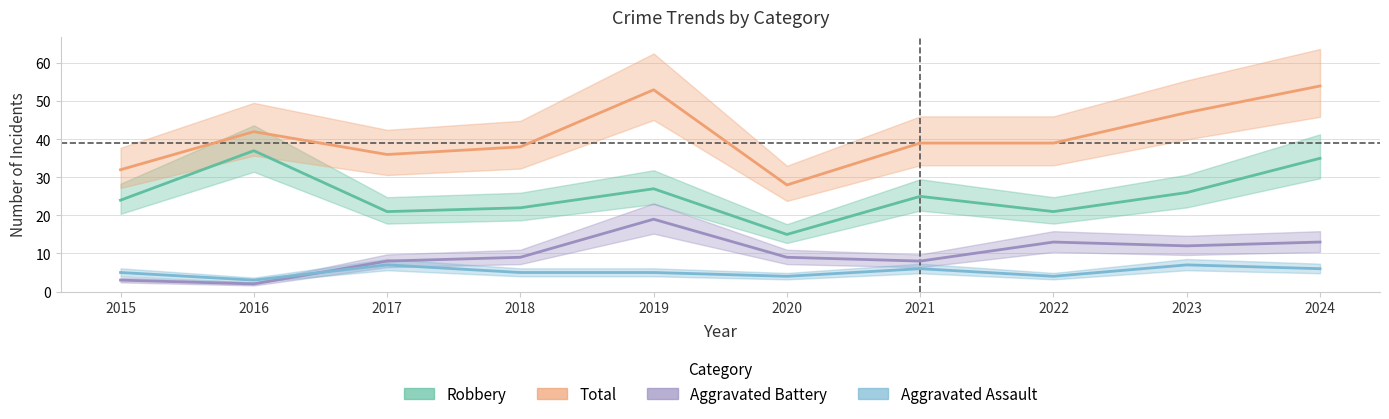

Between 2019 and 2017, which is larger?

2019